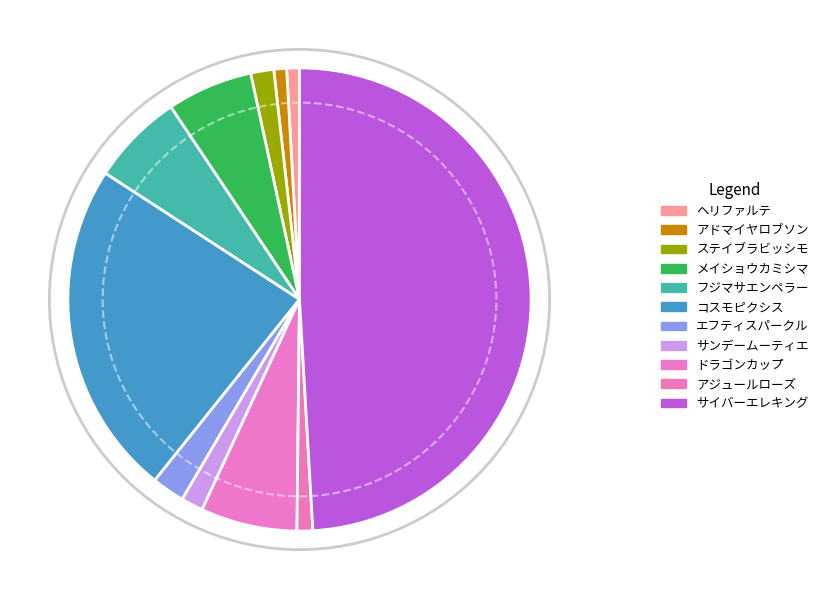

The サイバーエレキング slice represents 49% of the pie. True or false?

True